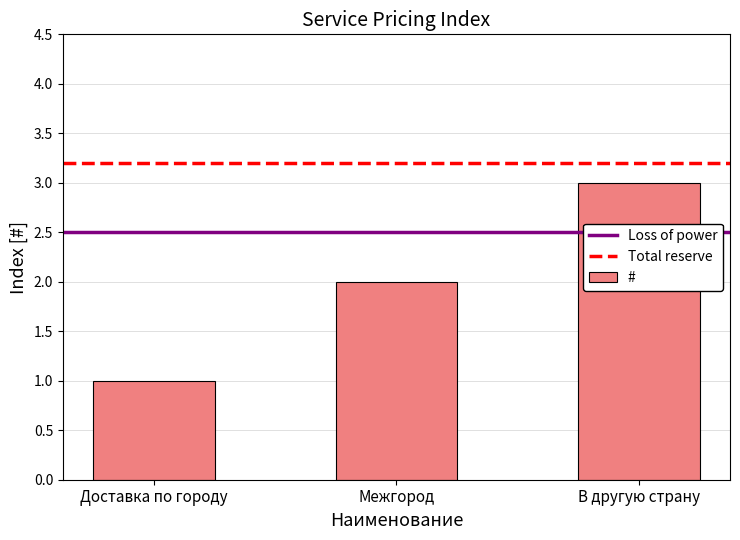

List the labels in order of value, smallest first.

Доставка по городу, Межгород, В другую страну